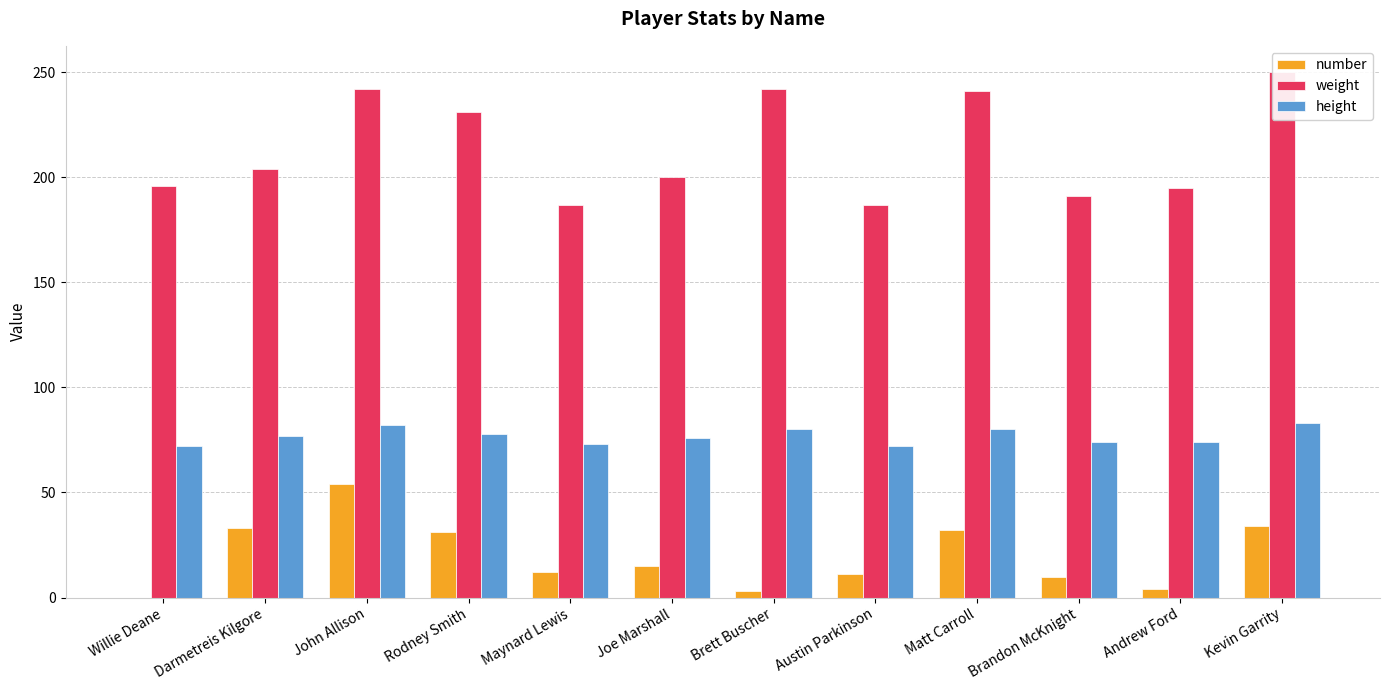

Which series has the largest total across all categories?

weight